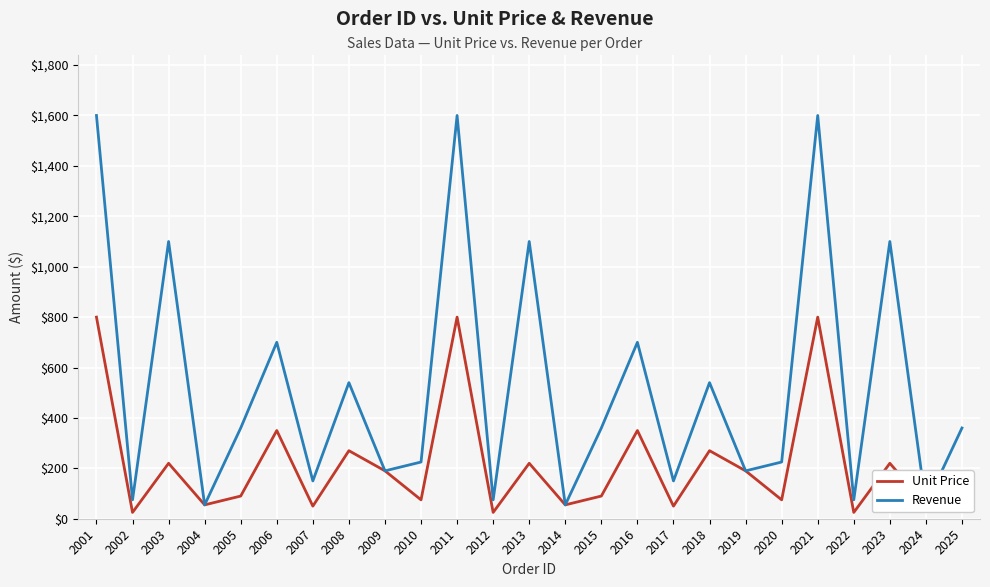

How many distinct data groups are displayed?

2